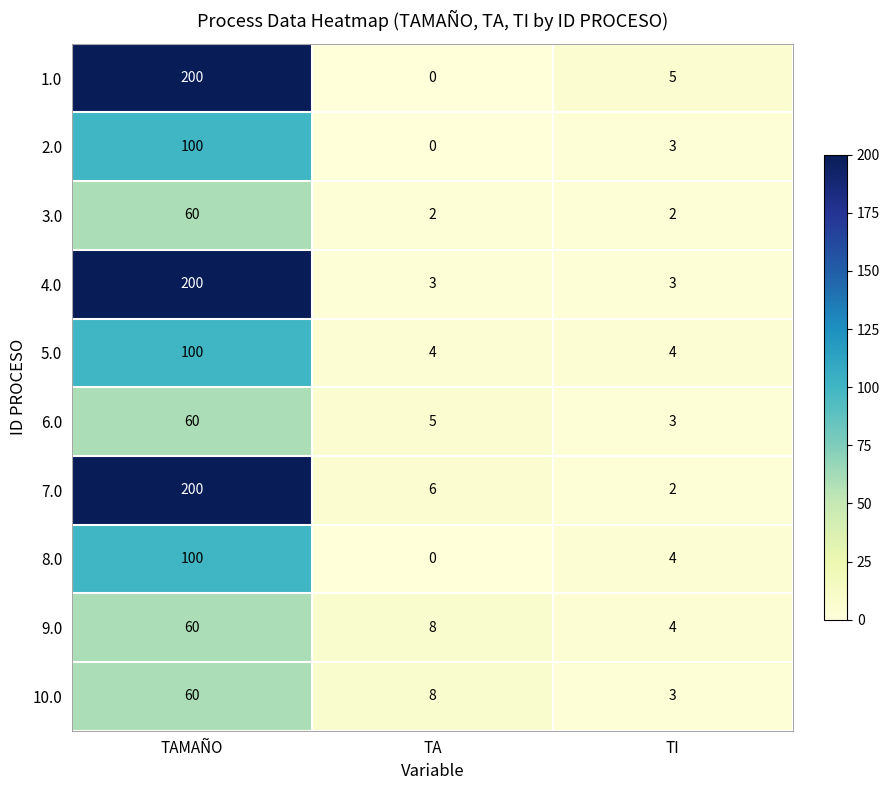

Rank the categories by 10.0 value from highest to lowest.

TAMAÑO, TA, TI